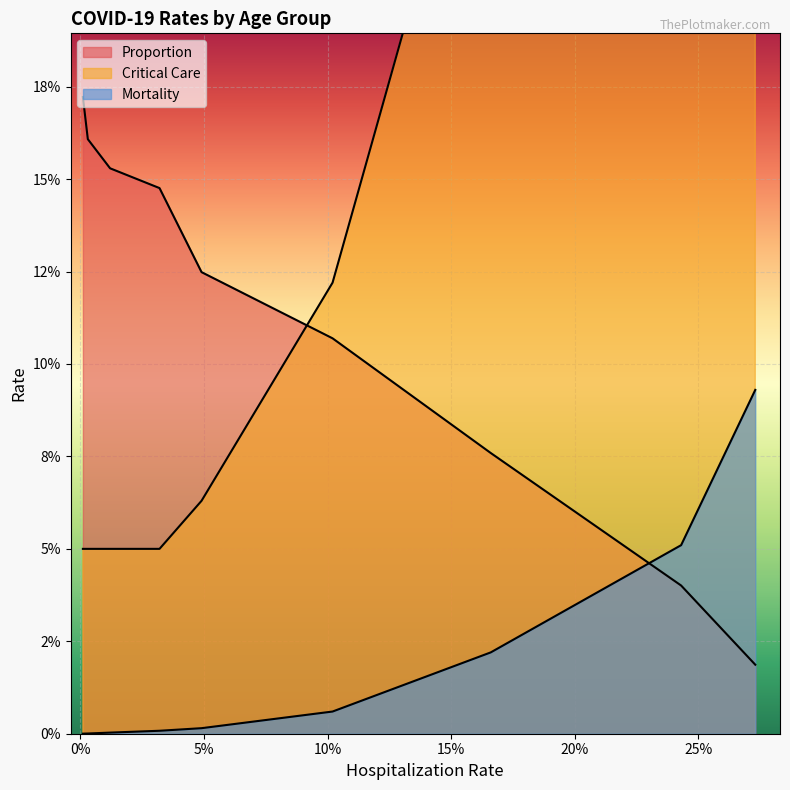

Where do Mortality and Proportion first cross each other?

60-69 and 70-79